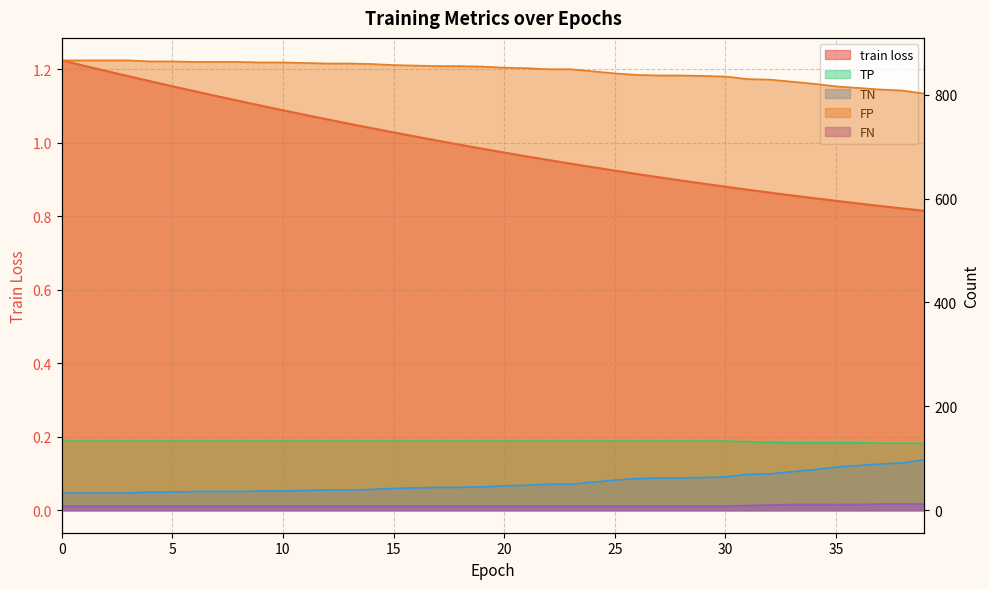

True or false: FP and TN cross at least once.

False